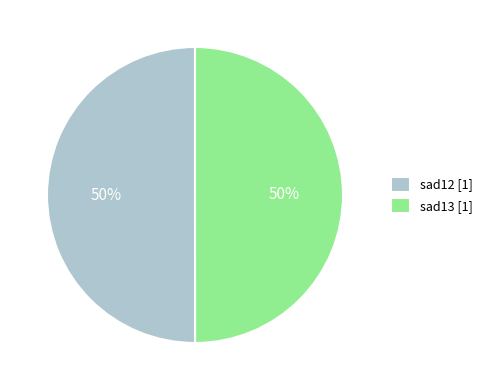

The sad12 [1] slice represents 38% of the pie. True or false?

False